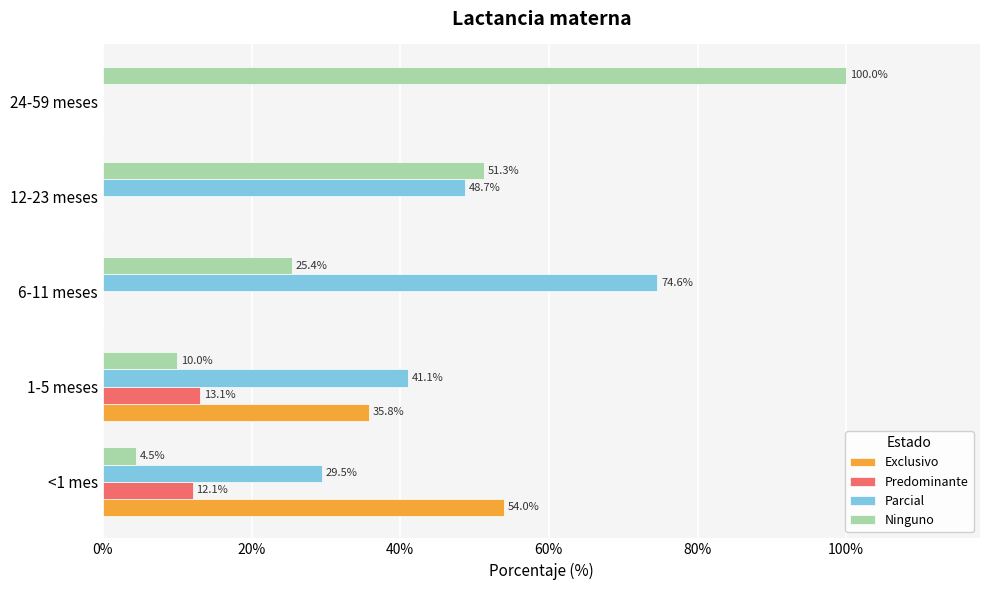

What are all the series names shown in the legend?

Exclusivo, Predominante, Parcial, Ninguno